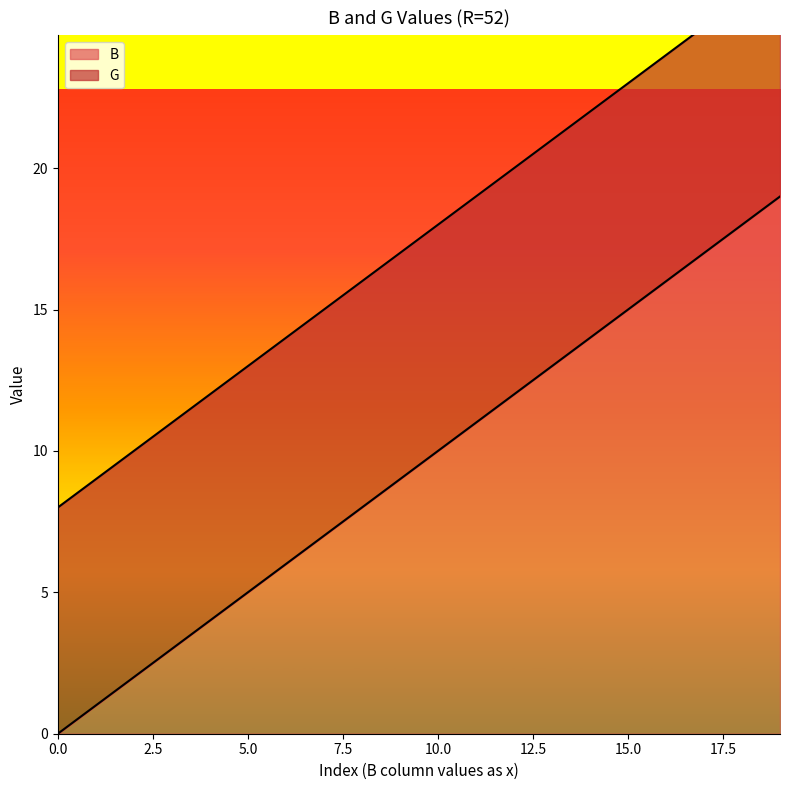

Rank the categories by value from highest to lowest.

19, 18, 17, 16, 15, 14, 13, 12, 11, 10, 9, 8, 7, 6, 5, 4, 3, 2, 1, 0